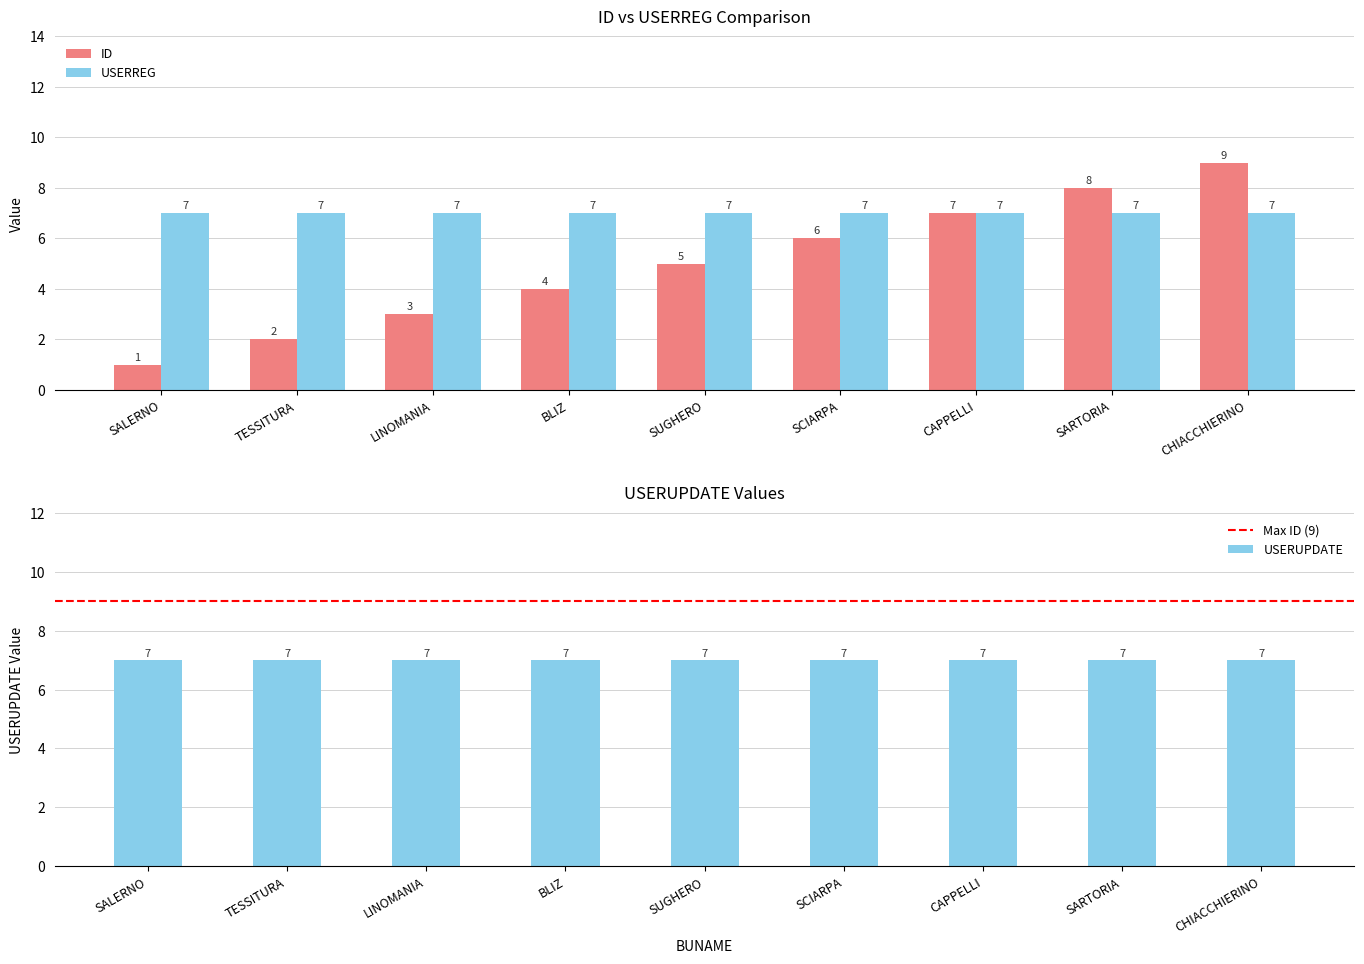

How many groups of bars are there?

9